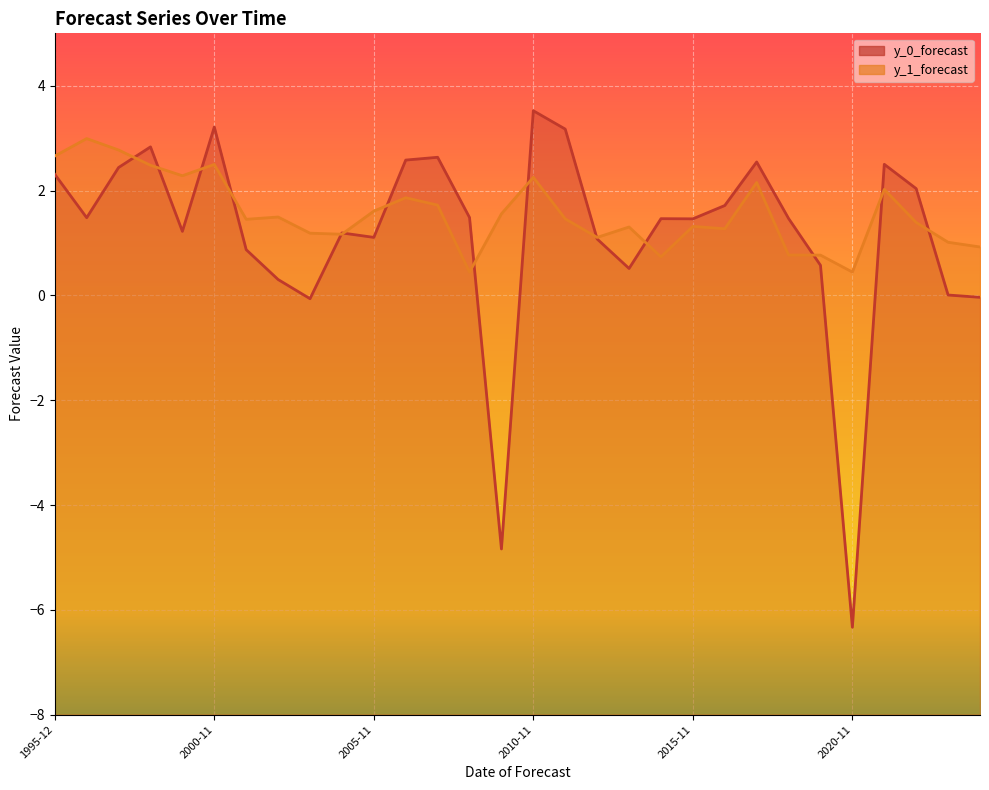

True or false: y_1_forecast has more than 1 interior local peaks.

True